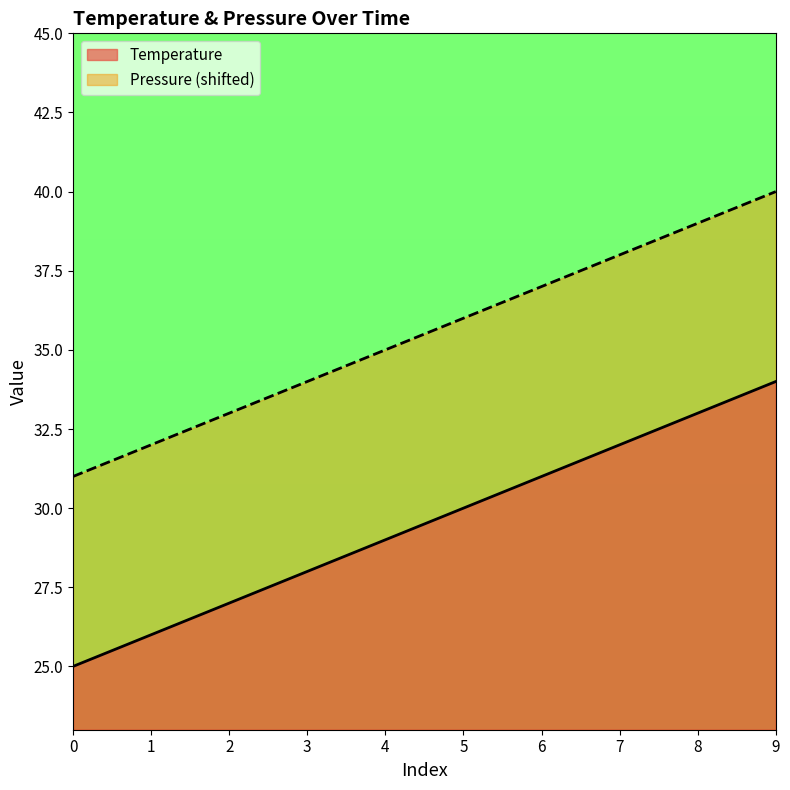

Which label corresponds to the largest value in the chart?

9